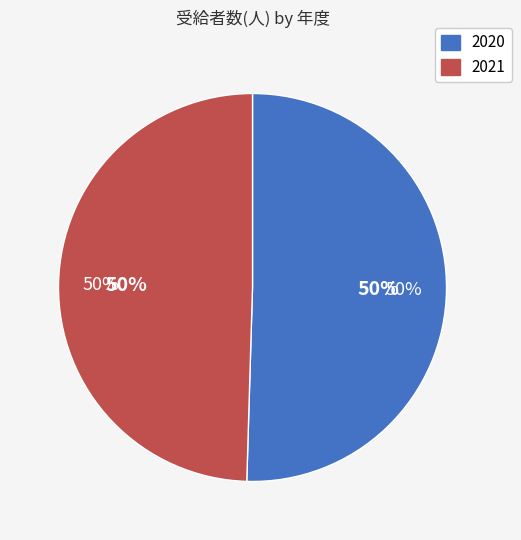

What percentage do 2020 and 2021 together represent?

100.0%